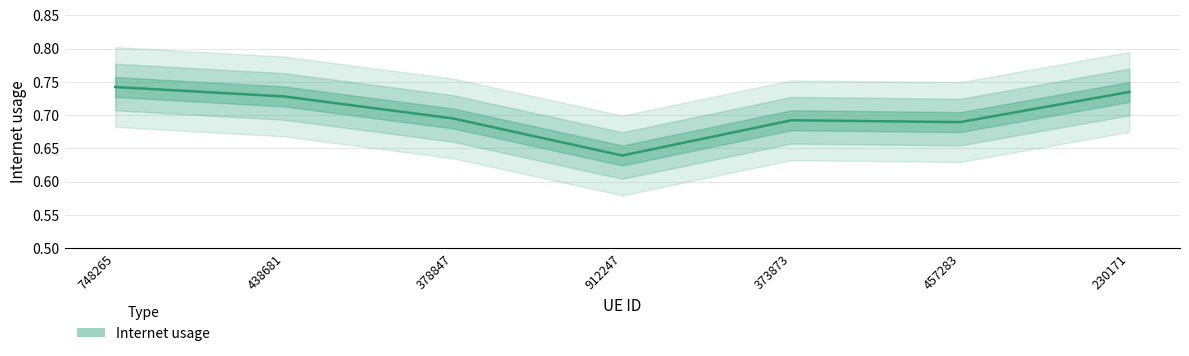

Reading right to left, what are all the values shown in this chart?

0.7	0.7	0.7	0.6	0.7	0.7	0.7